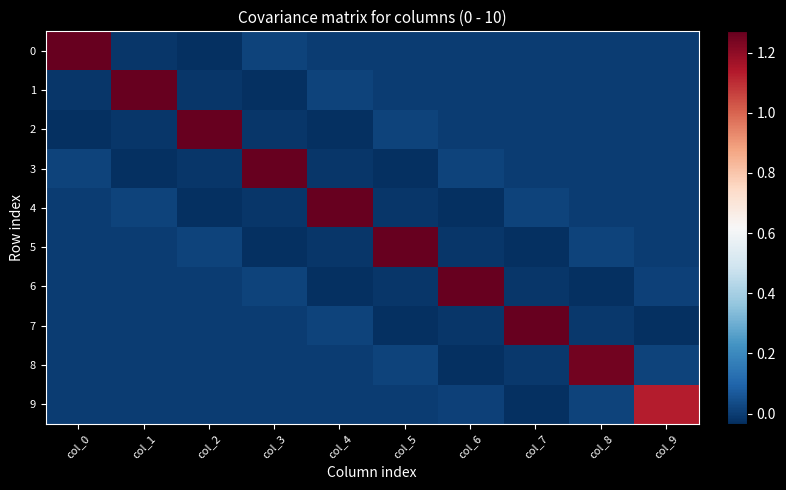

Reading left to right, transcribe all the data shown in this chart.

0: col_0=1.3	col_1=-0.0	col_2=-0.0	col_3=0.0	col_4=-0.0	col_5=-0.0	col_6=0.0	col_7=-0.0	col_8=0.0	col_9=0.0
1: col_0=-0.0	col_1=1.3	col_2=-0.0	col_3=-0.0	col_4=0.0	col_5=-0.0	col_6=-0.0	col_7=0.0	col_8=-0.0	col_9=-0.0
2: col_0=-0.0	col_1=-0.0	col_2=1.3	col_3=-0.0	col_4=-0.0	col_5=0.0	col_6=-0.0	col_7=-0.0	col_8=0.0	col_9=-0.0
3: col_0=0.0	col_1=-0.0	col_2=-0.0	col_3=1.3	col_4=-0.0	col_5=-0.0	col_6=0.0	col_7=-0.0	col_8=-0.0	col_9=0.0
4: col_0=-0.0	col_1=0.0	col_2=-0.0	col_3=-0.0	col_4=1.3	col_5=-0.0	col_6=-0.0	col_7=0.0	col_8=-0.0	col_9=-0.0
5: col_0=-0.0	col_1=-0.0	col_2=0.0	col_3=-0.0	col_4=-0.0	col_5=1.3	col_6=-0.0	col_7=-0.0	col_8=0.0	col_9=-0.0
6: col_0=0.0	col_1=-0.0	col_2=-0.0	col_3=0.0	col_4=-0.0	col_5=-0.0	col_6=1.3	col_7=-0.0	col_8=-0.0	col_9=0.0
7: col_0=-0.0	col_1=0.0	col_2=-0.0	col_3=-0.0	col_4=0.0	col_5=-0.0	col_6=-0.0	col_7=1.3	col_8=-0.0	col_9=-0.0
8: col_0=0.0	col_1=-0.0	col_2=0.0	col_3=-0.0	col_4=-0.0	col_5=0.0	col_6=-0.0	col_7=-0.0	col_8=1.2	col_9=0.0
9: col_0=0.0	col_1=-0.0	col_2=-0.0	col_3=0.0	col_4=-0.0	col_5=-0.0	col_6=0.0	col_7=-0.0	col_8=0.0	col_9=1.1